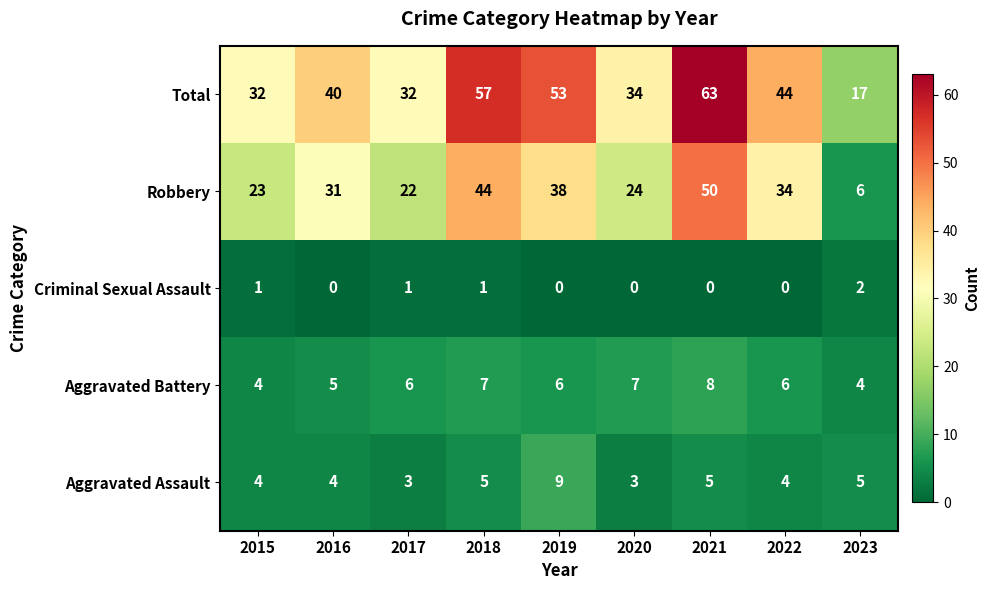

What is the approximate value of Aggravated Assault at 2020?

3